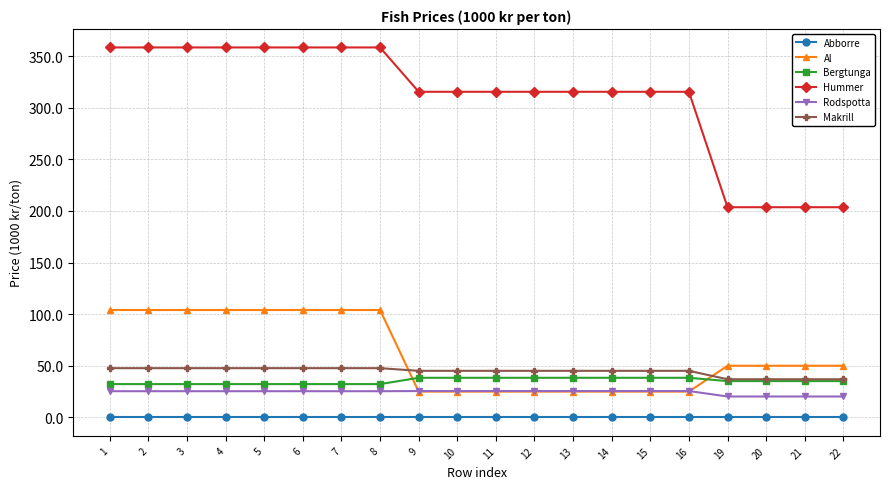

How many values in the Rodspotta series exceed 25?

16